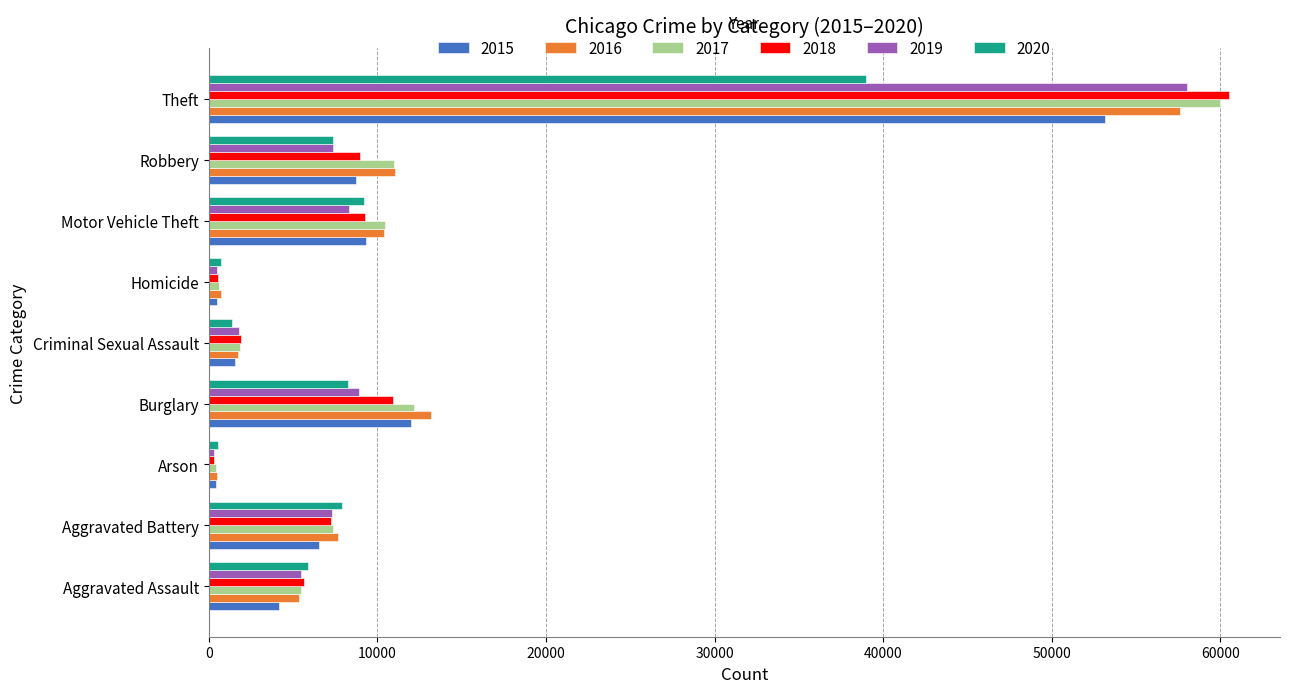

At which label is 2019 closest to 29171?

Burglary